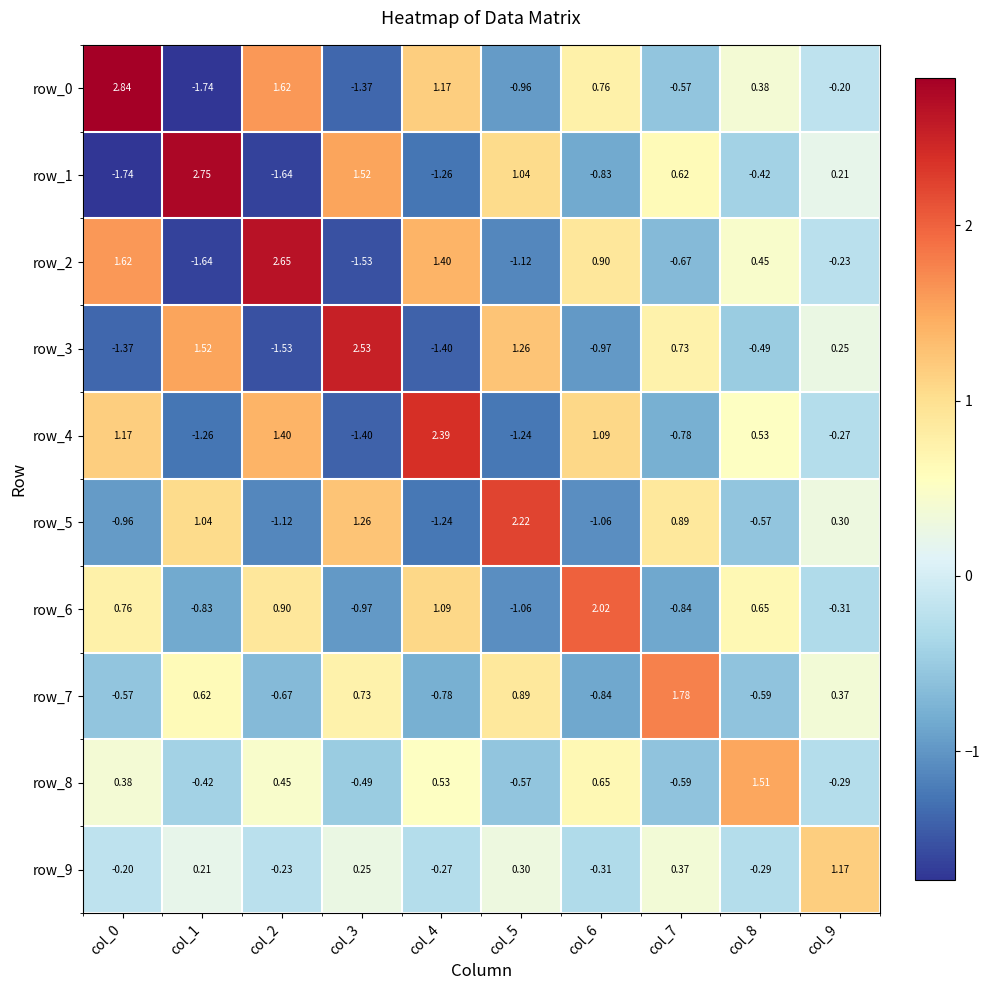

Between col_2 and col_6, which series saw the biggest shift?

row_2